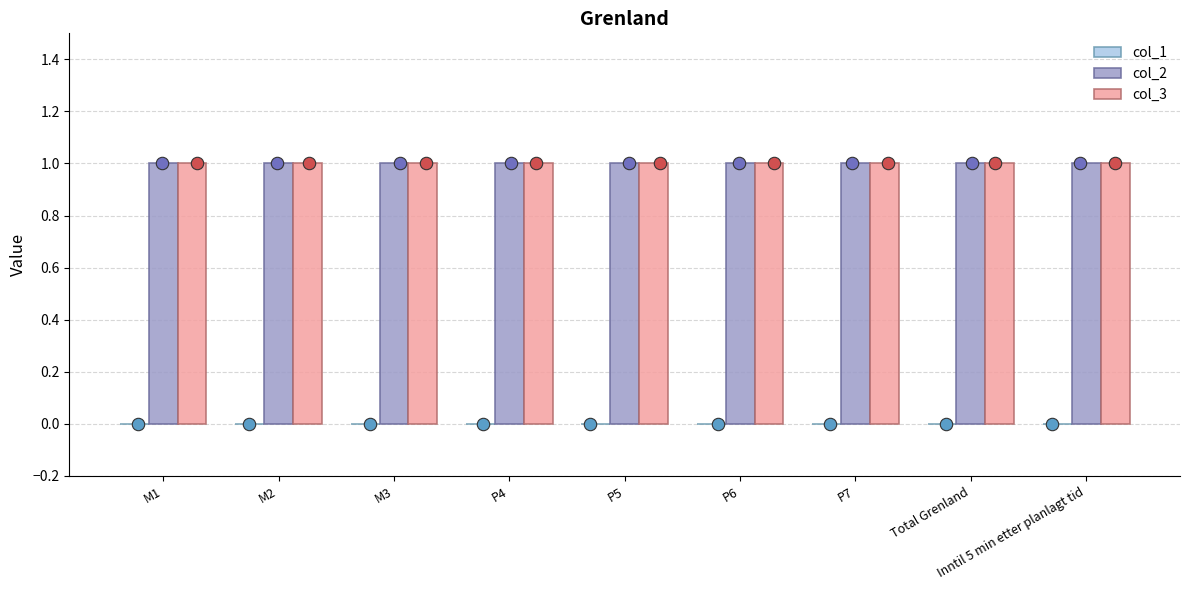

What are all the series names shown in the legend?

col_1, col_2, col_3